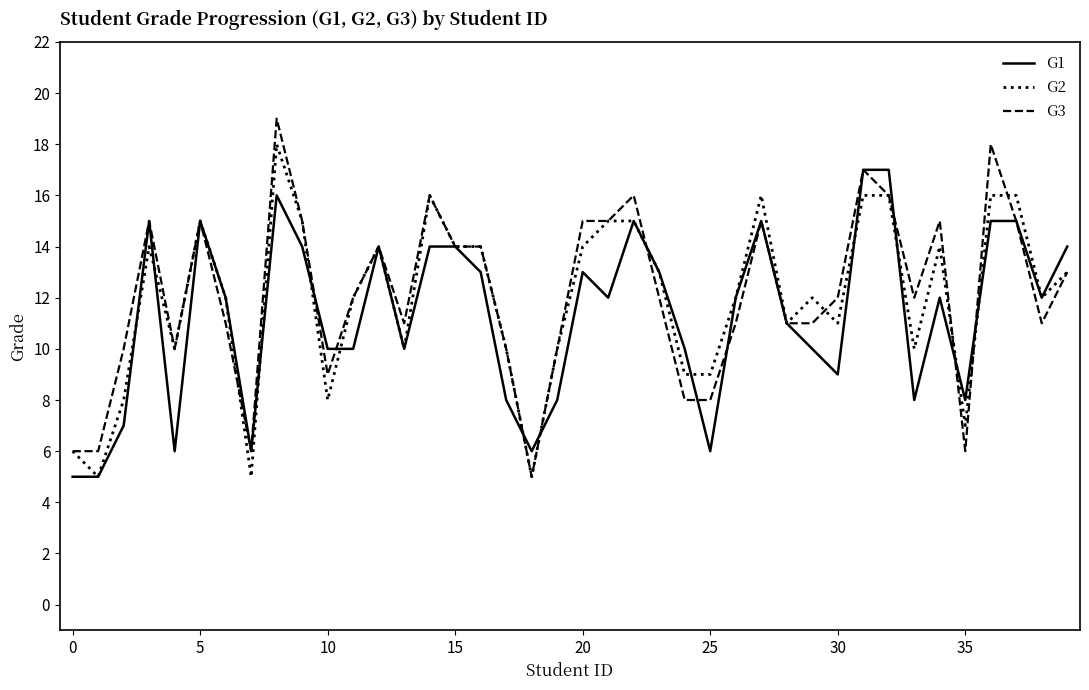

Which series has the largest range (max minus min)?

G3